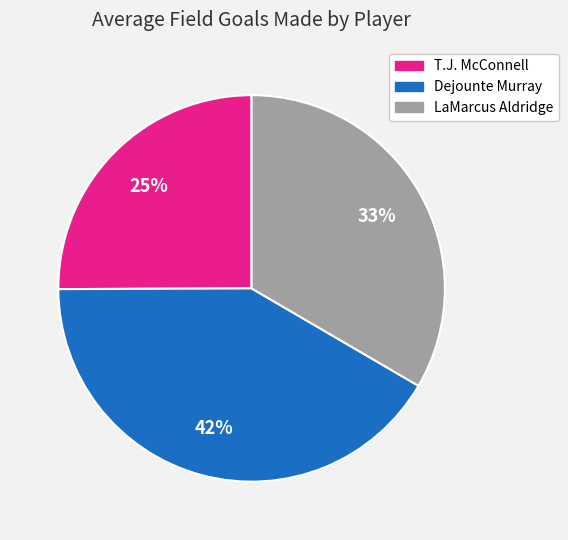

Combined, do T.J. McConnell and Dejounte Murray account for over 50%?

Yes